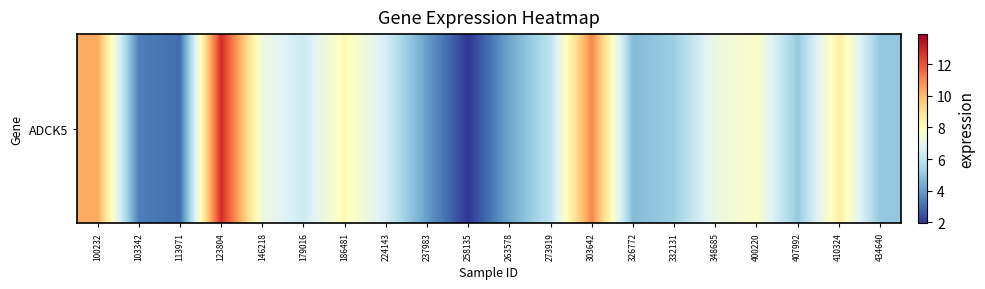

Which has a higher value, 303642 or 434640?

303642